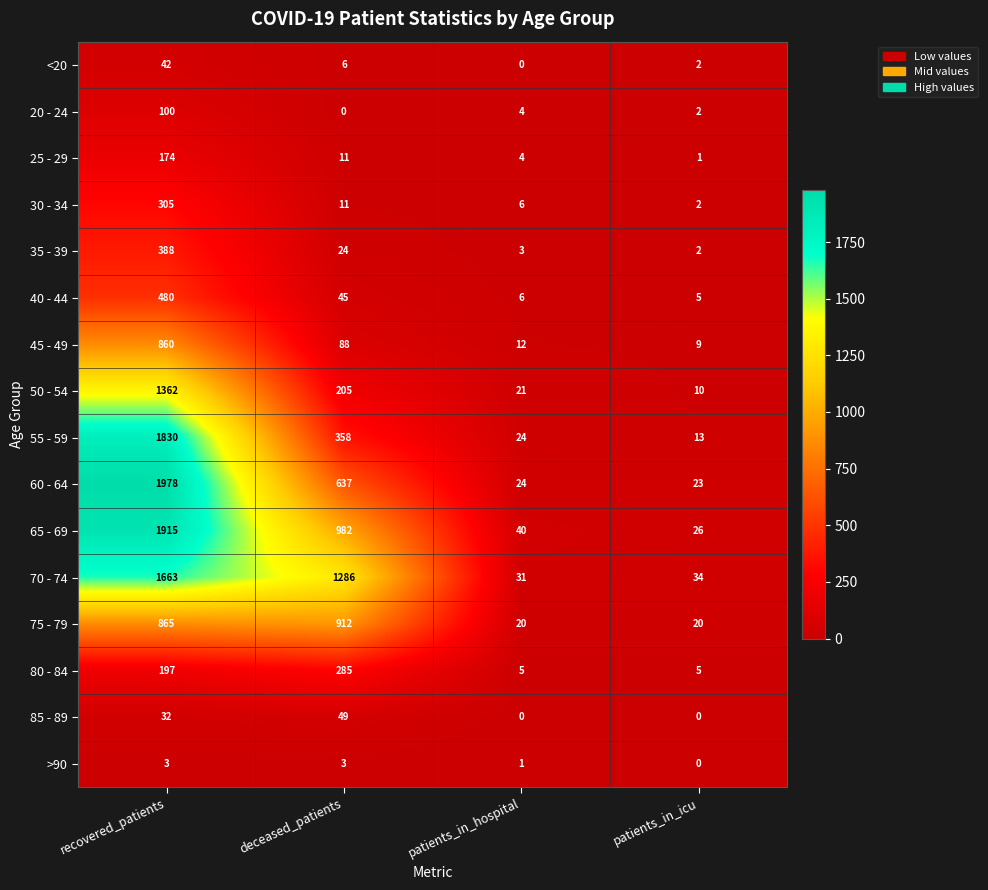

Between patients_in_hospital and patients_in_icu, which series saw the biggest shift?

65 - 69